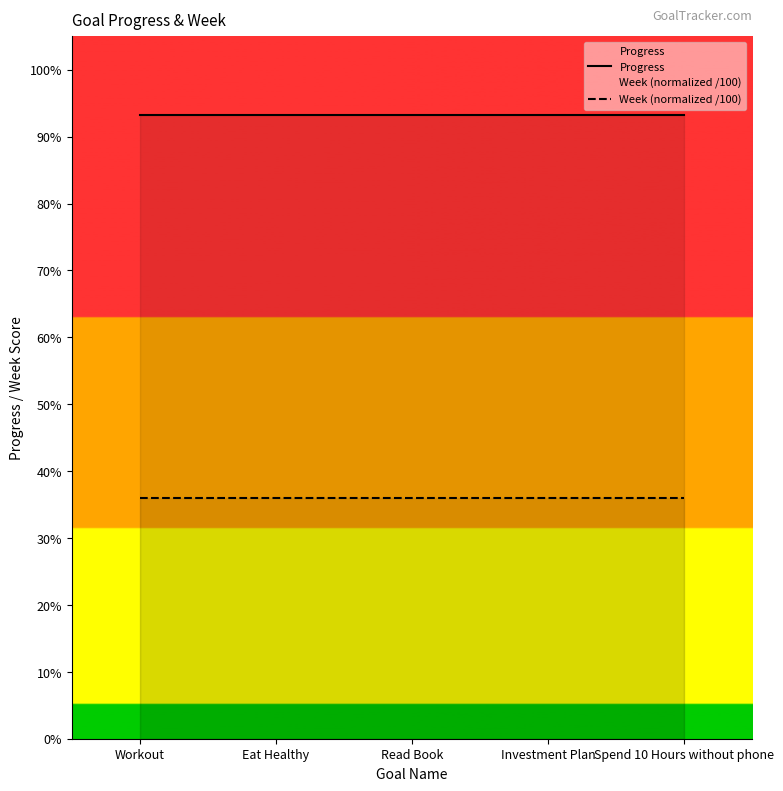

Which series changed the most between Workout and Read Book?

Progress